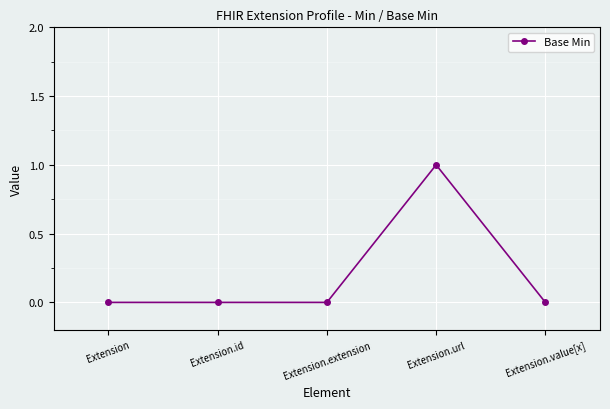

What position from the left is Extension.url?

4